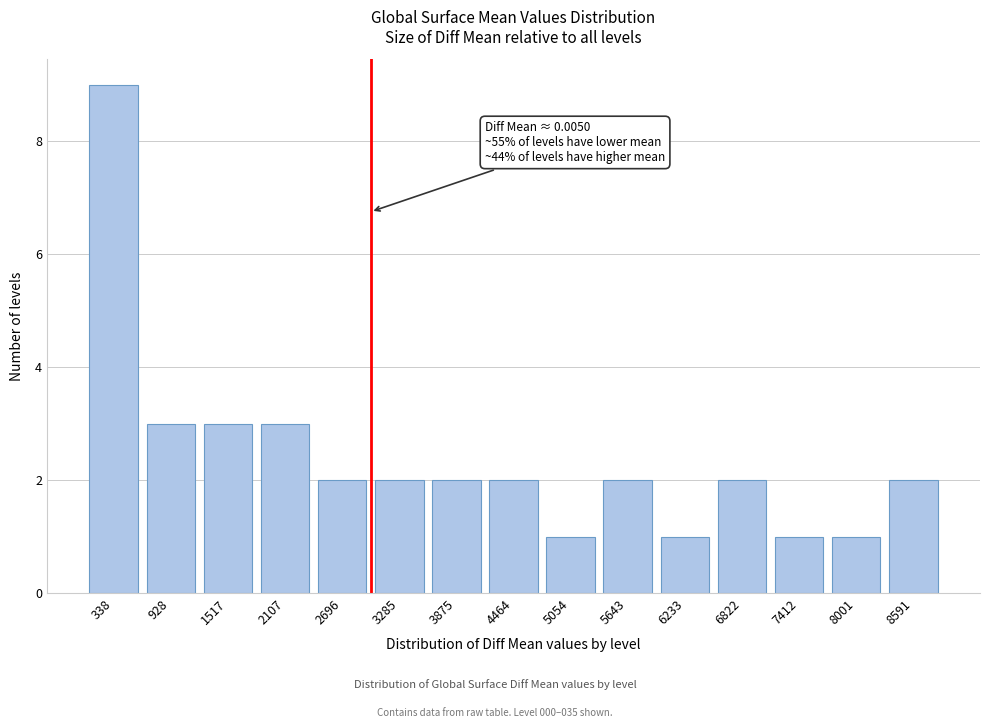

Reading left to right, what are all the values shown in this chart?

338=9	928=3	1517=3	2107=3	2696=2	3285=2	3875=2	4464=2	5054=1	5643=2	6233=1	6822=2	7412=1	8001=1	8591=2